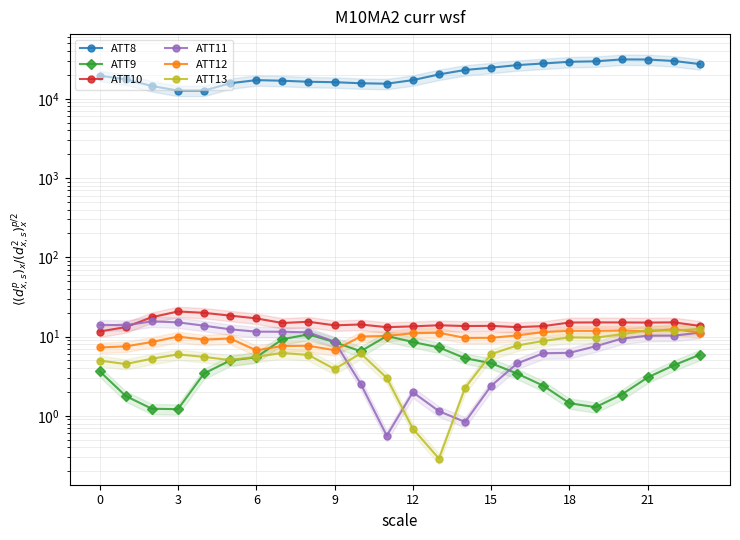

Is it true that ATT11 equals 3.6 at 8?

False